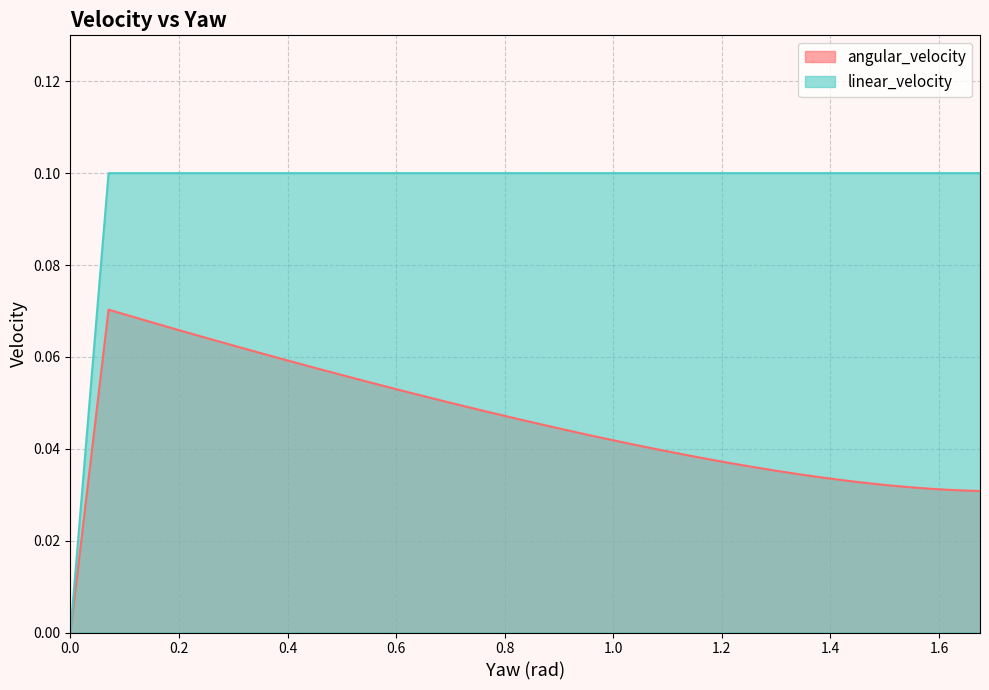

List the series in order of their overall mean, highest first.

linear_velocity, angular_velocity